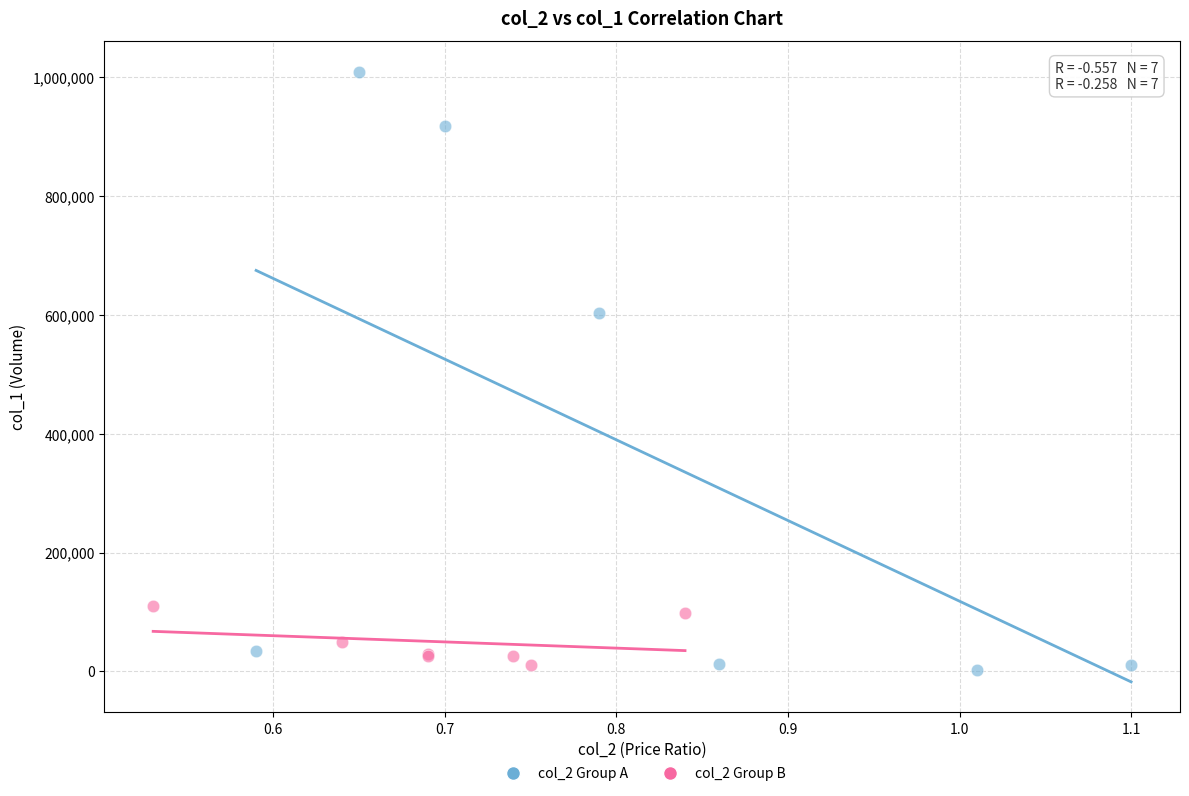

Which series has the largest Y range (max minus min)?

col_2 Group A